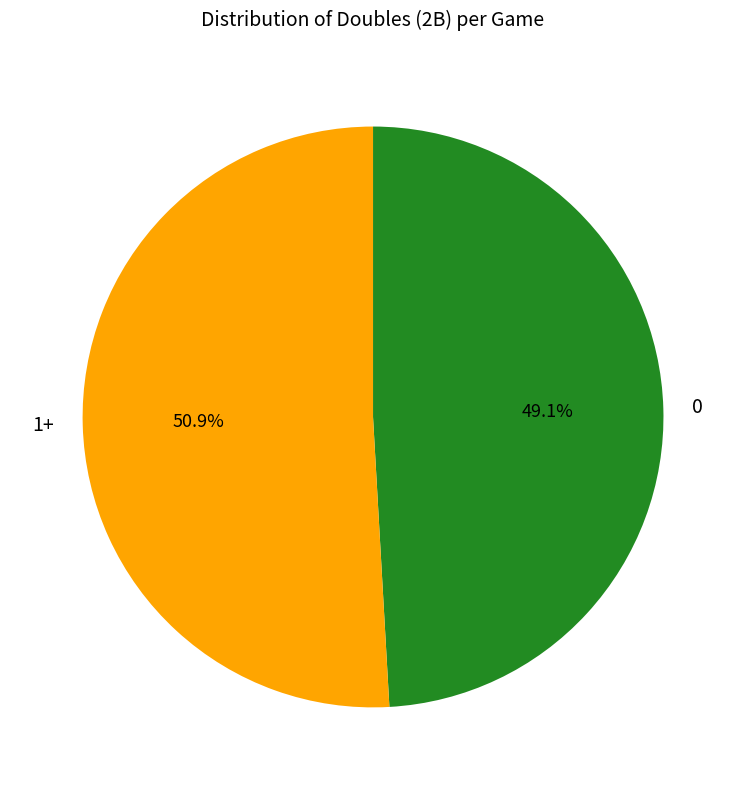

Does 0 account for over 50% of the chart?

No